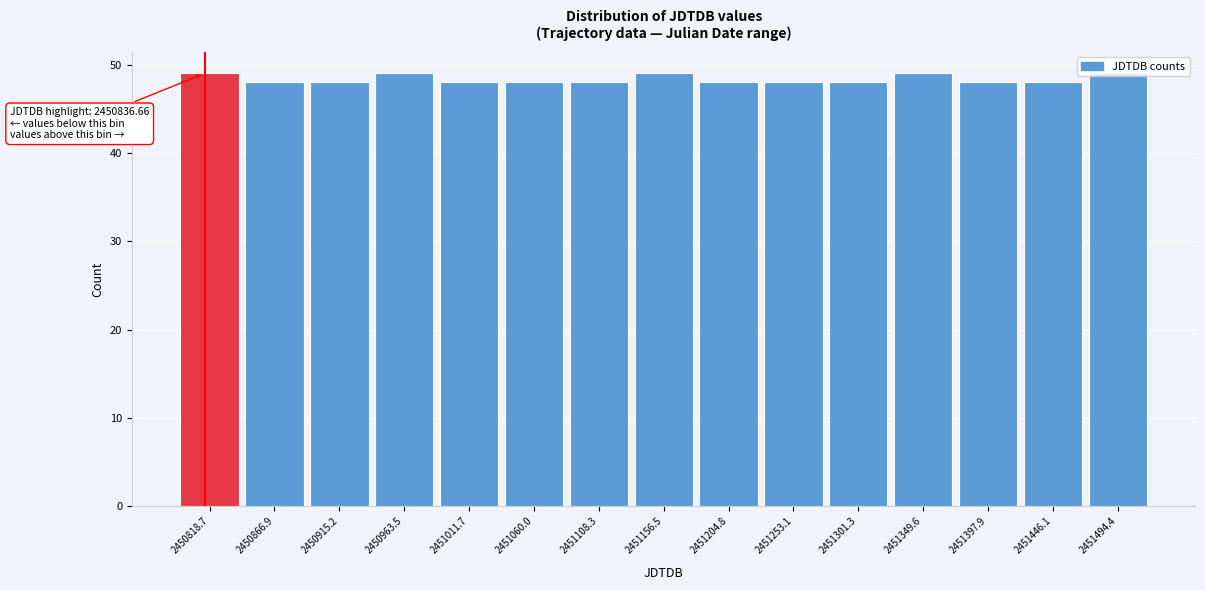

What is the sum of all values?

725